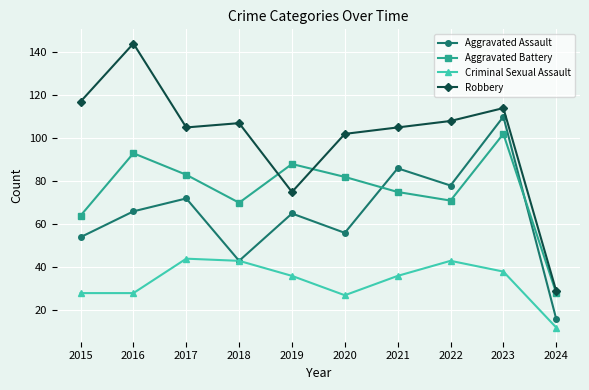

True or false: Aggravated Assault and Robbery cross at least once.

False